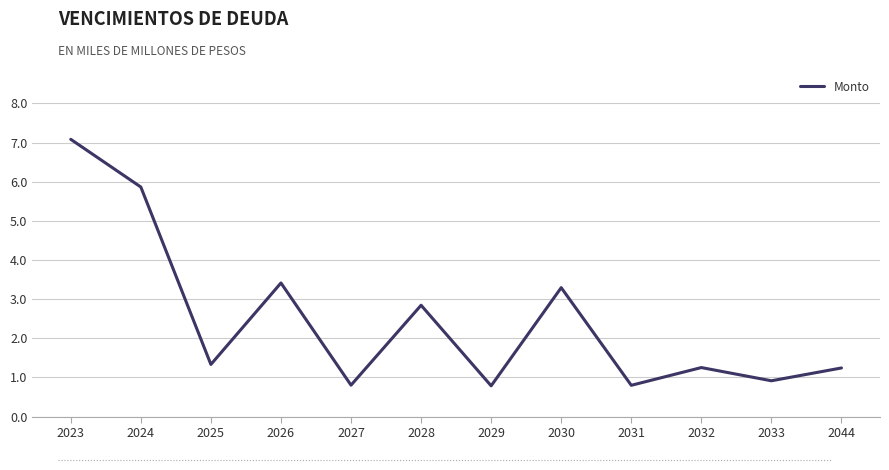

What is the difference between the values at 2044 and 2033?

0.3